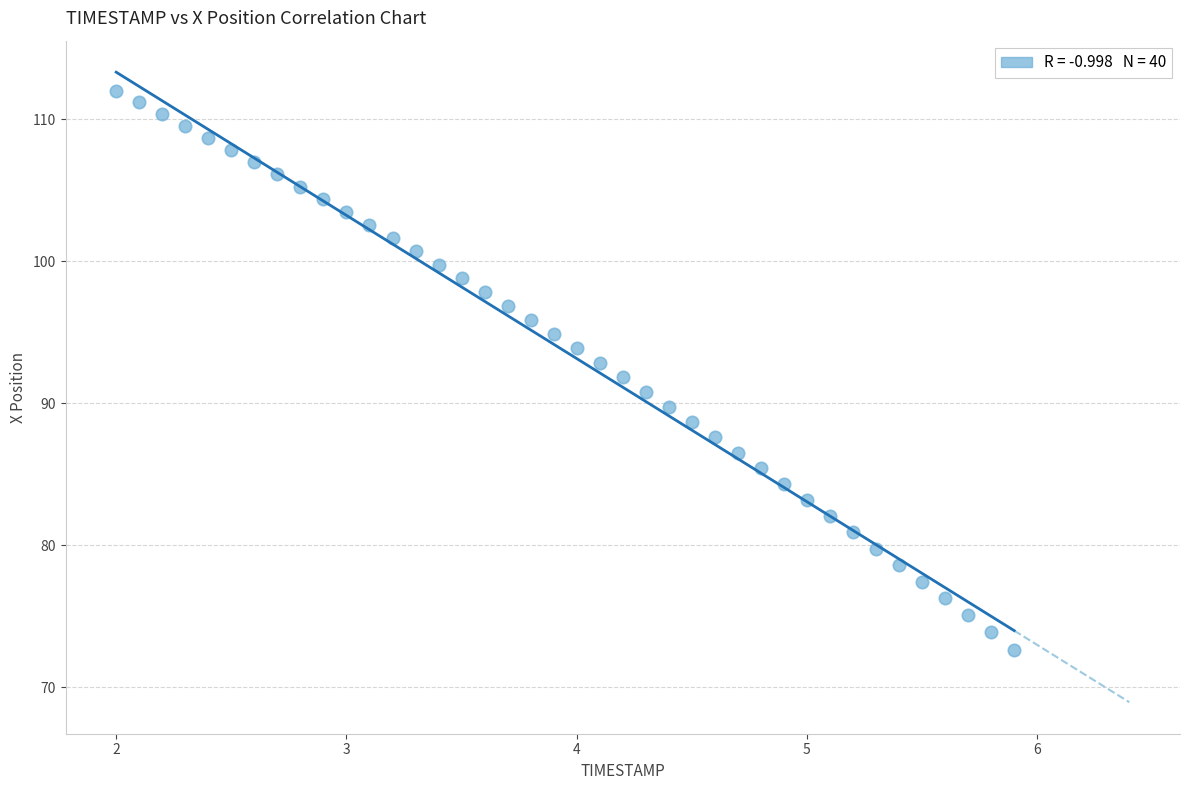

What is the range of Y values (max minus min)?

39.3